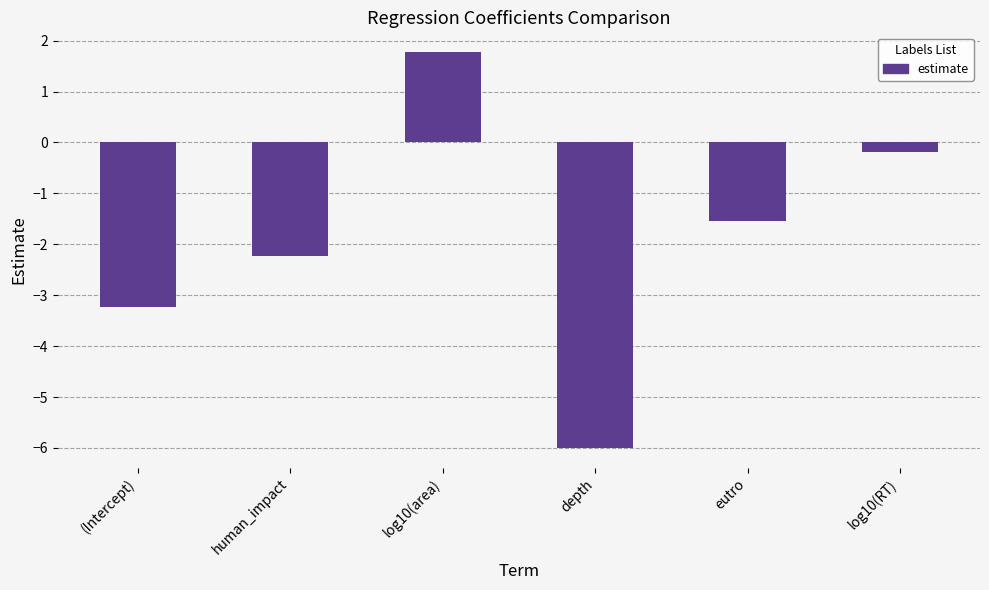

List the labels in order of value, largest first.

log10(area), log10(RT), eutro, human_impact, (Intercept), depth